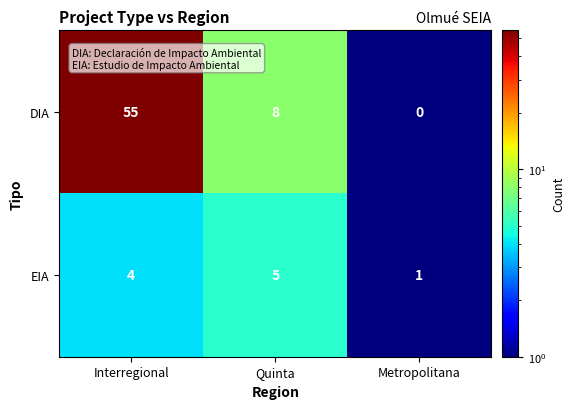

How many data points does each series have?

3